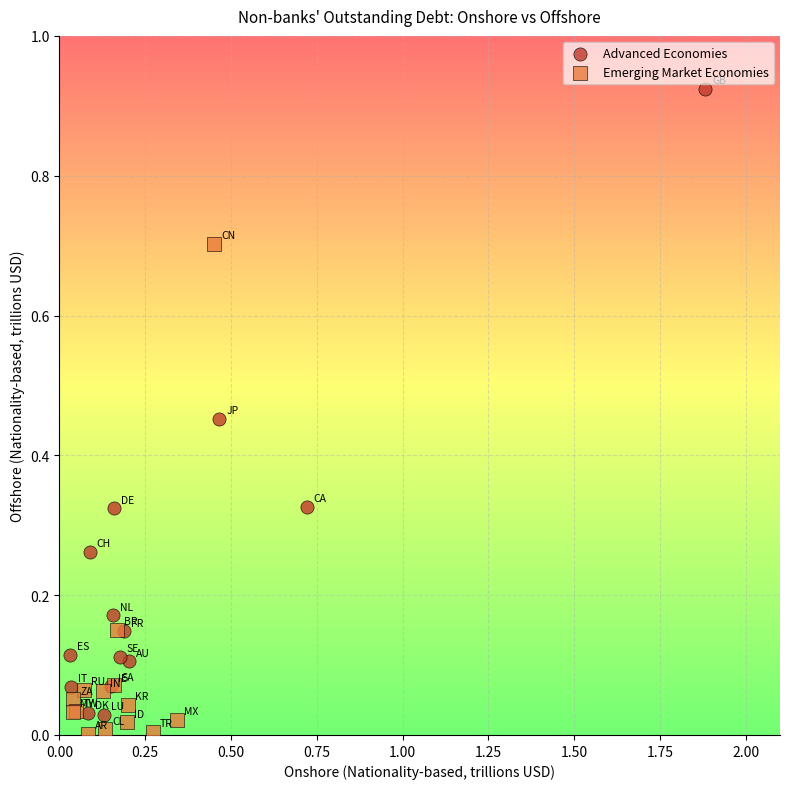

Which series reaches the maximum Y coordinate?

Advanced Economies